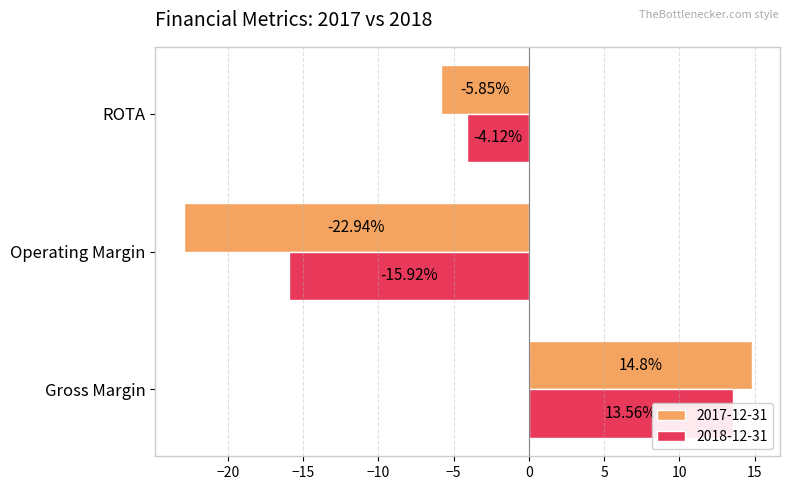

List the series in order of their peak value, lowest first.

2018-12-31, 2017-12-31